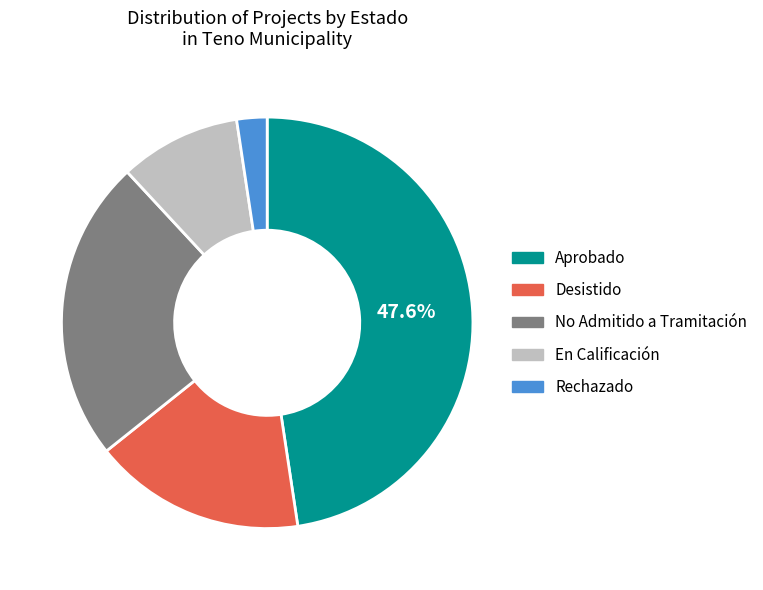

Does any single category account for the majority?

No